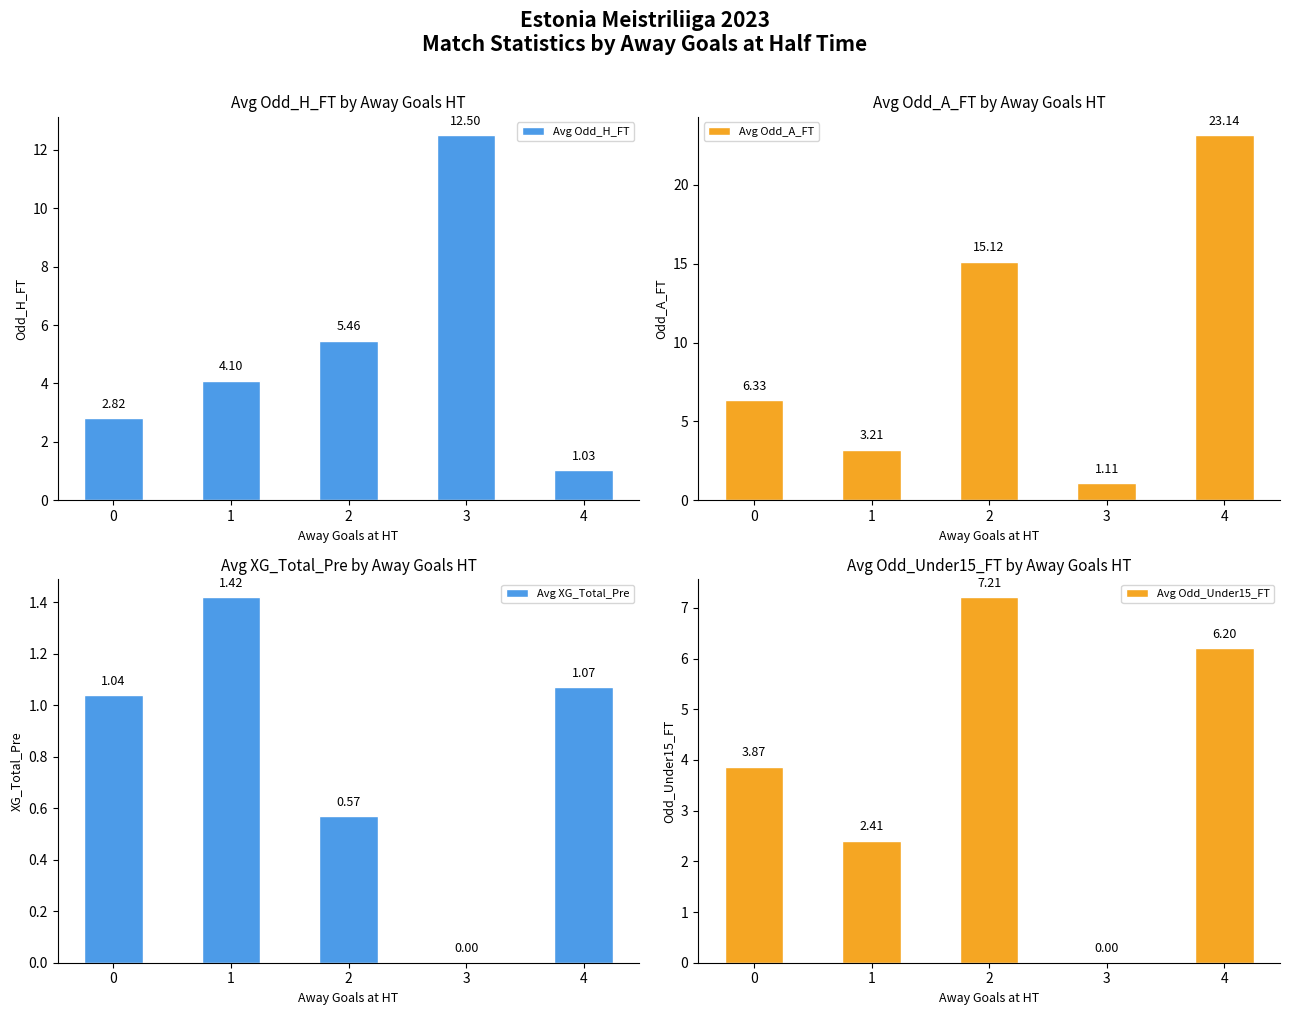

What is the value of the Avg Odd_H_FT bar at the 3rd from the left?

5.5